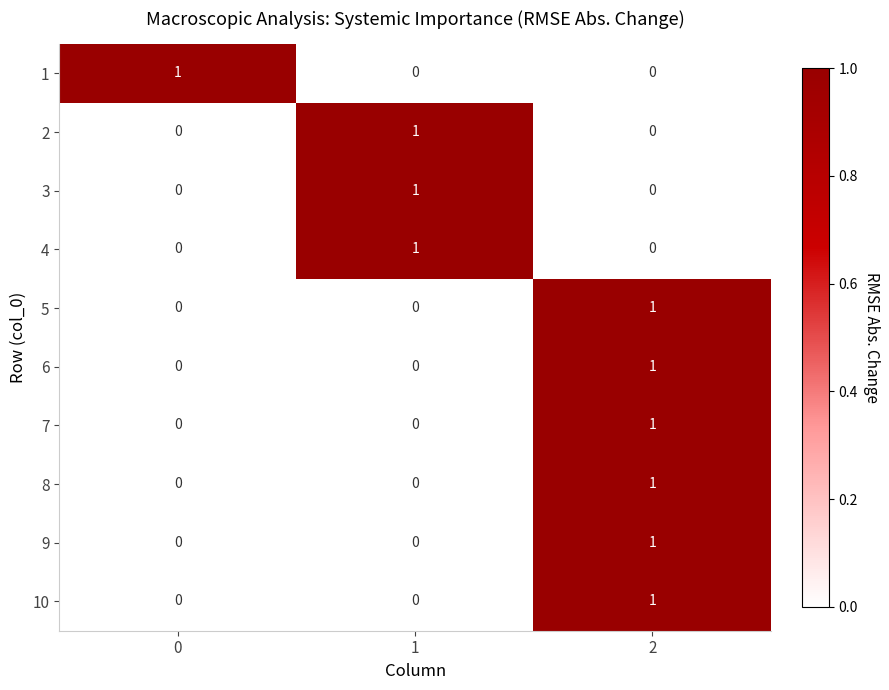

Is the value of 7 at 2 greater than the value of 4 at 0?

Yes